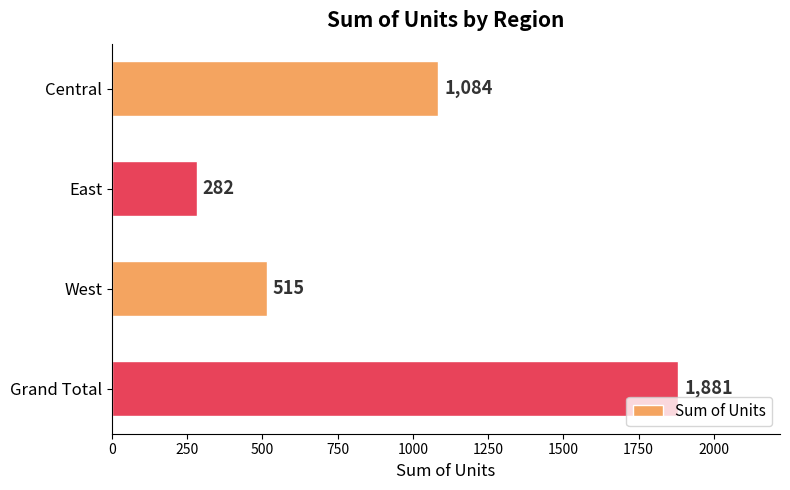

Reading top to bottom, transcribe all the data shown in this chart.

1084	282	515	1881